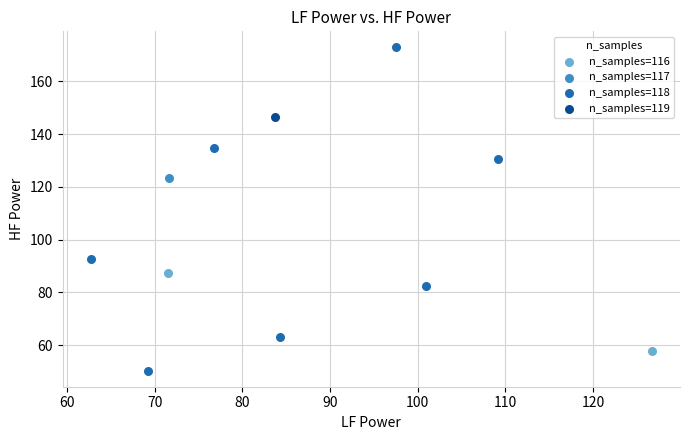

Which series contains the highest Y value?

n_samples=118